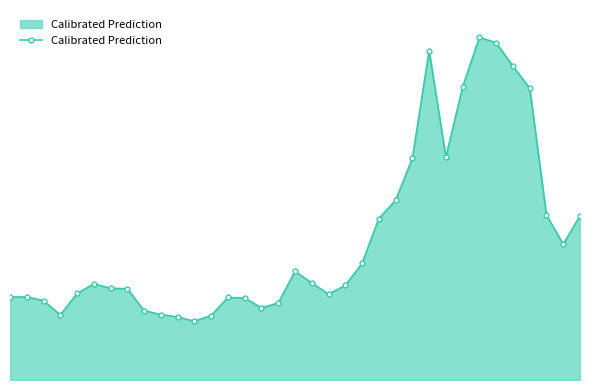

Reading left to right, what are all the values shown in this chart?

6.4	6.4	6.2	5.0	6.7	7.5	7.1	7.1	5.4	5.1	4.9	4.6	5.0	6.4	6.4	5.6	6.0	8.4	7.5	6.7	7.3	9.0	12.5	13.9	17.2	25.5	17.3	22.7	26.6	26.2	24.3	22.6	12.8	10.5	12.7